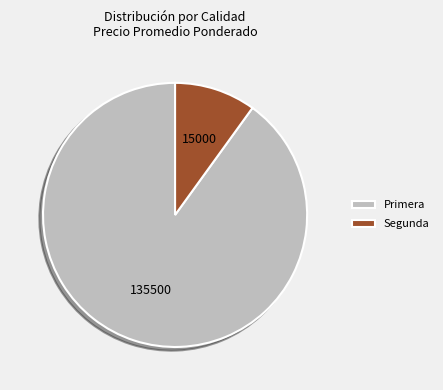

Rank the categories by value from highest to lowest.

Primera, Segunda